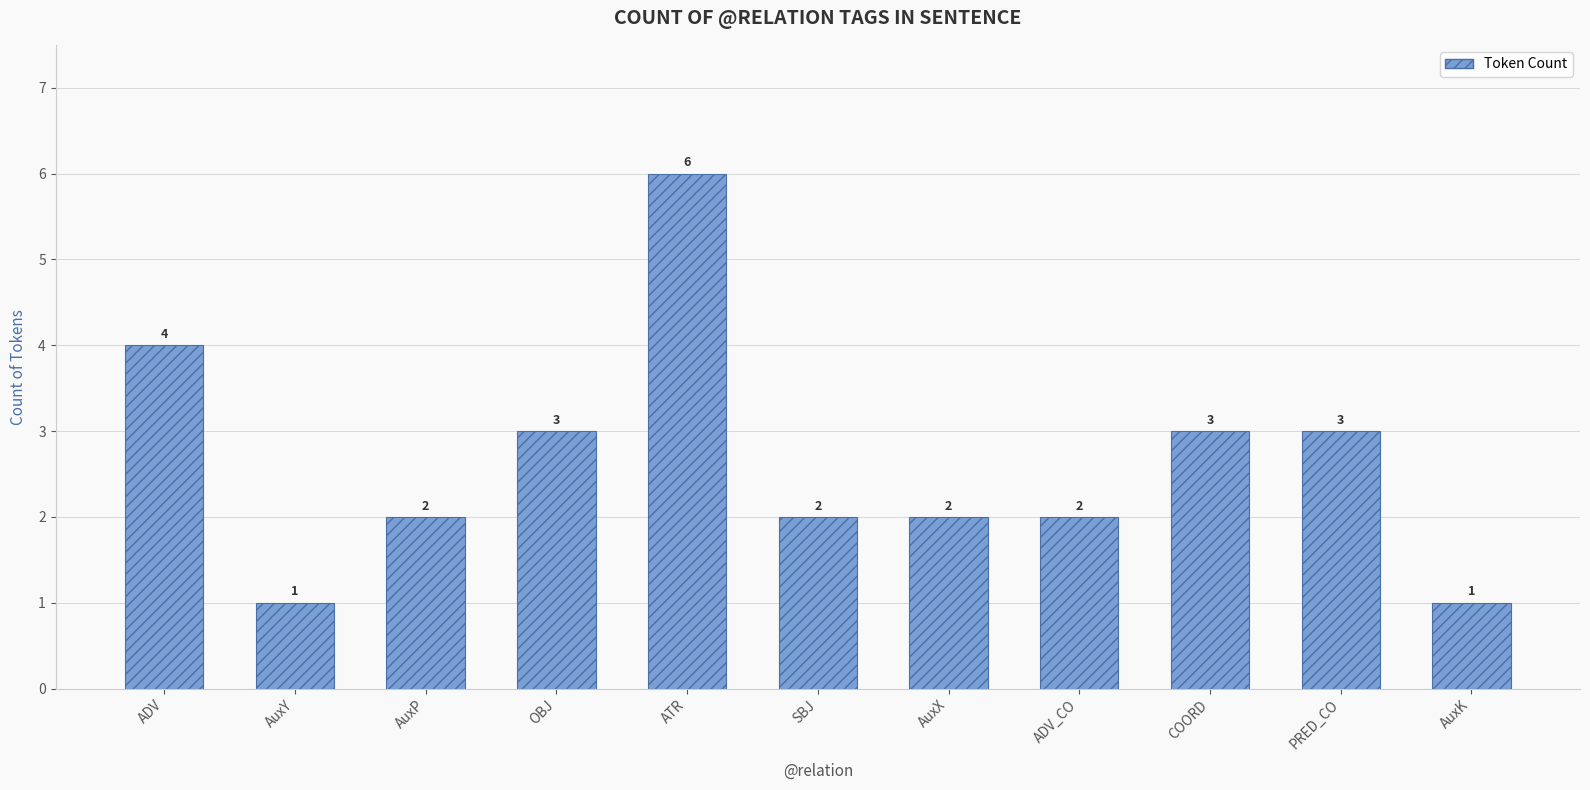

The chart shows a value of 4 at OBJ. True or false?

False